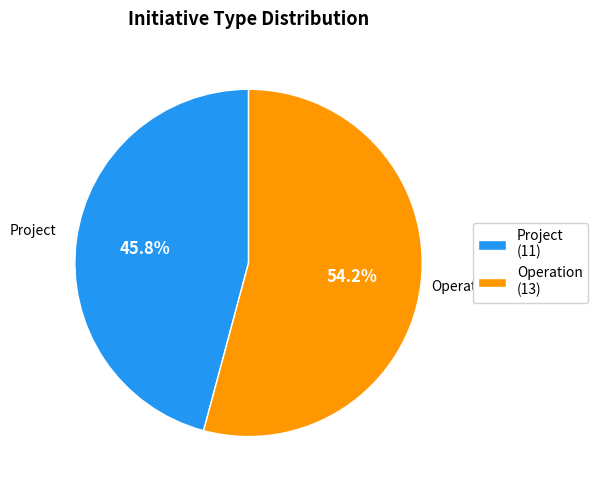

Approximately how many times larger is the value at Operation compared to Project?

1.2